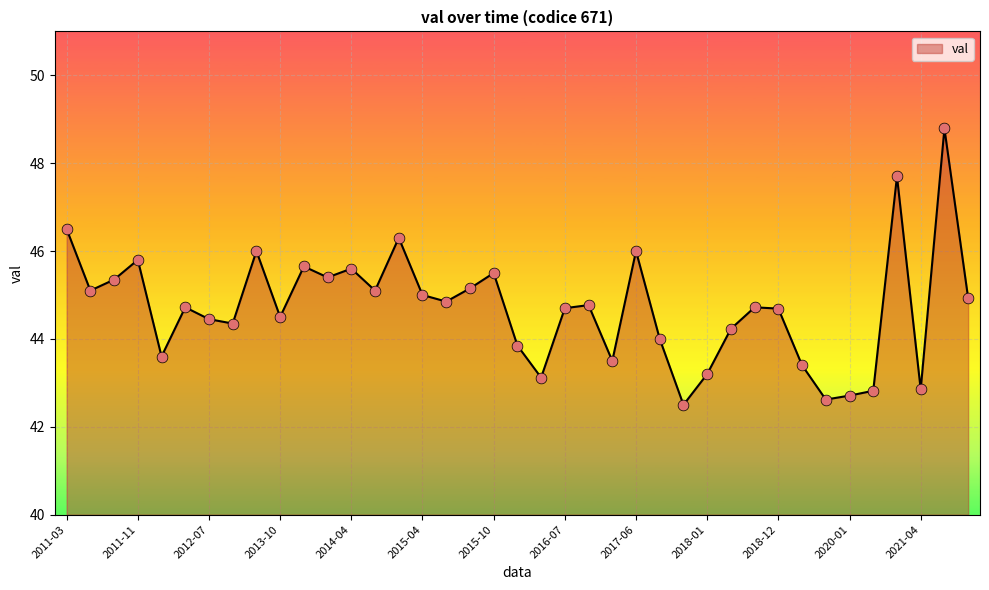

What is the minimum value shown in the chart?

42.5